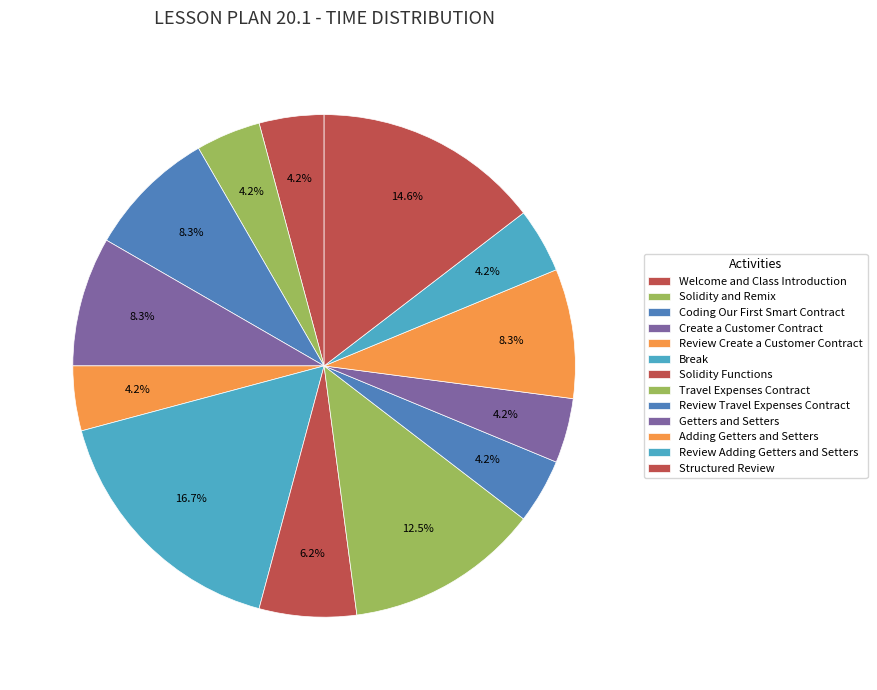

To the nearest percent, what percentage of the pie is Create a Customer Contract?

8%